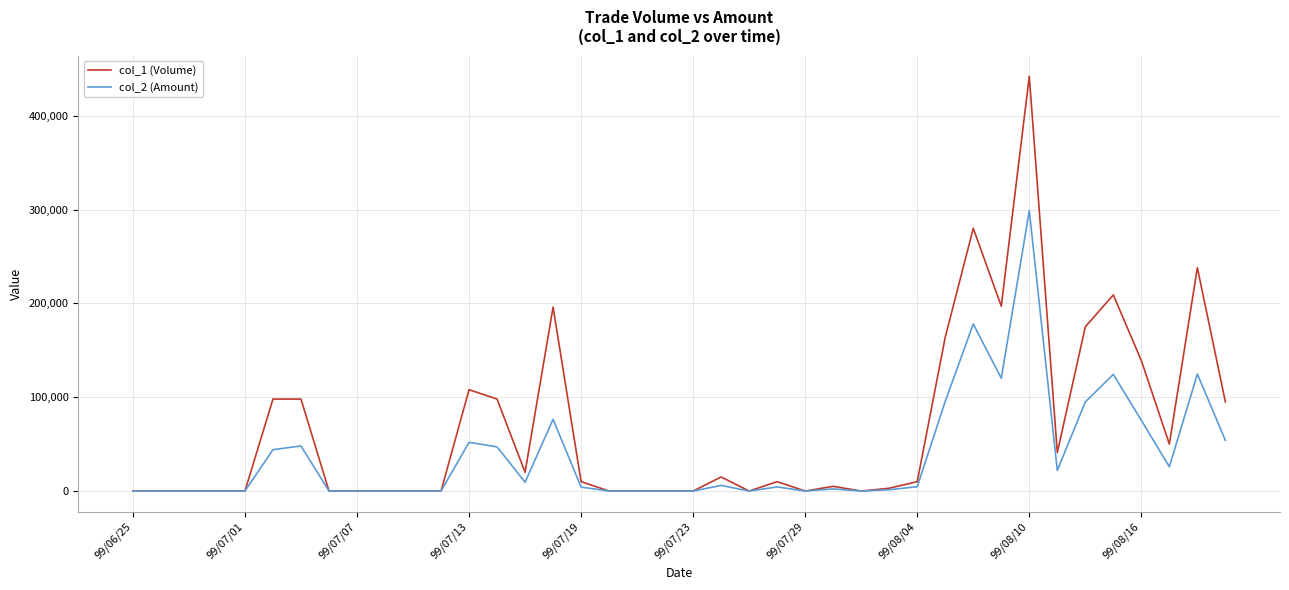

Rank the series by their maximum value, from highest to lowest.

col_1 (Volume), col_2 (Amount)